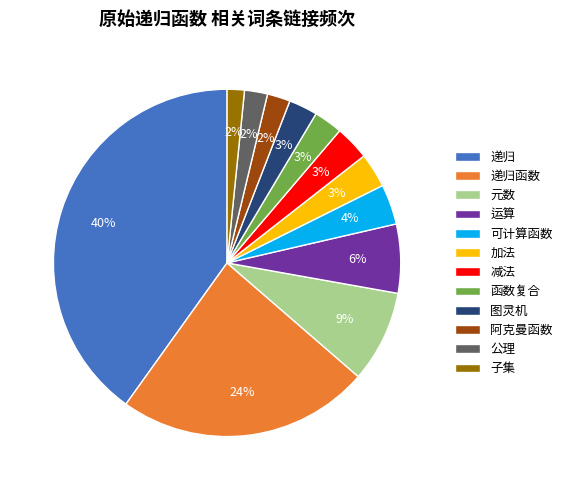

Which slice is the largest?

递归